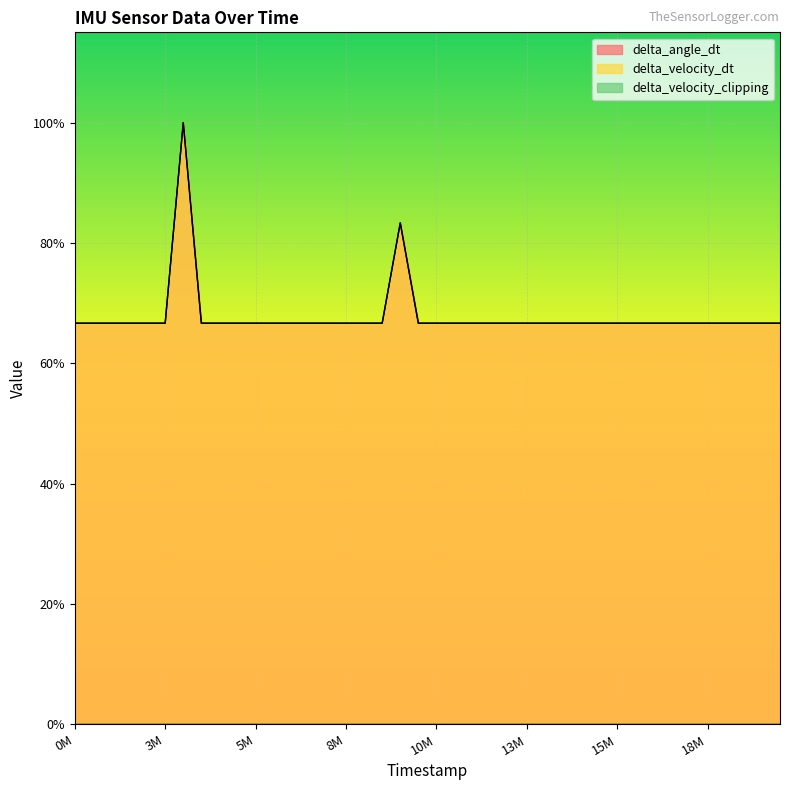

The delta_angle_dt series shows 66.7 at 12000000. True or false?

True